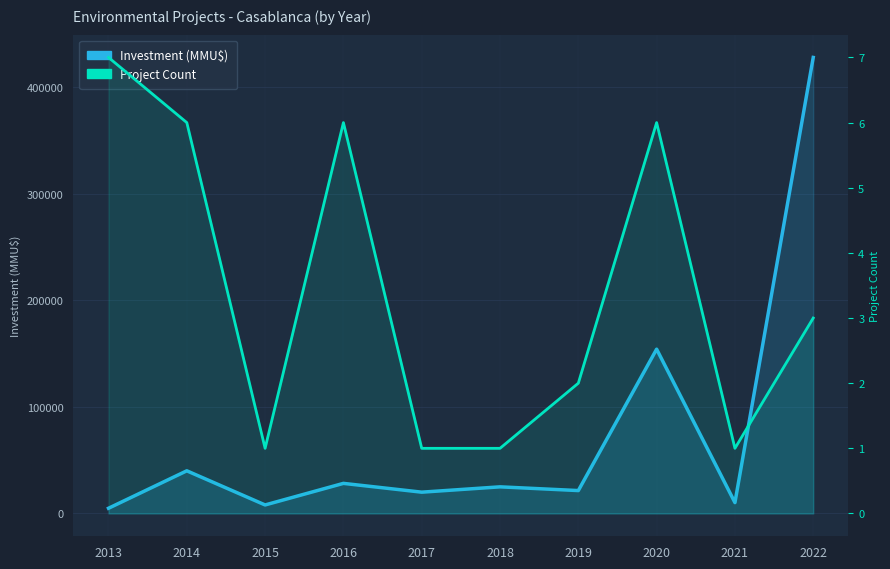

Reading right to left, transcribe all the data shown in this chart.

Investment (MMU$): 2022=428000	2021=10213	2020=154212	2019=21500	2018=25000	2017=20000	2016=28255	2015=8000	2014=40050	2013=4900
Project Count: 2022=3	2021=1	2020=6	2019=2	2018=1	2017=1	2016=6	2015=1	2014=6	2013=7